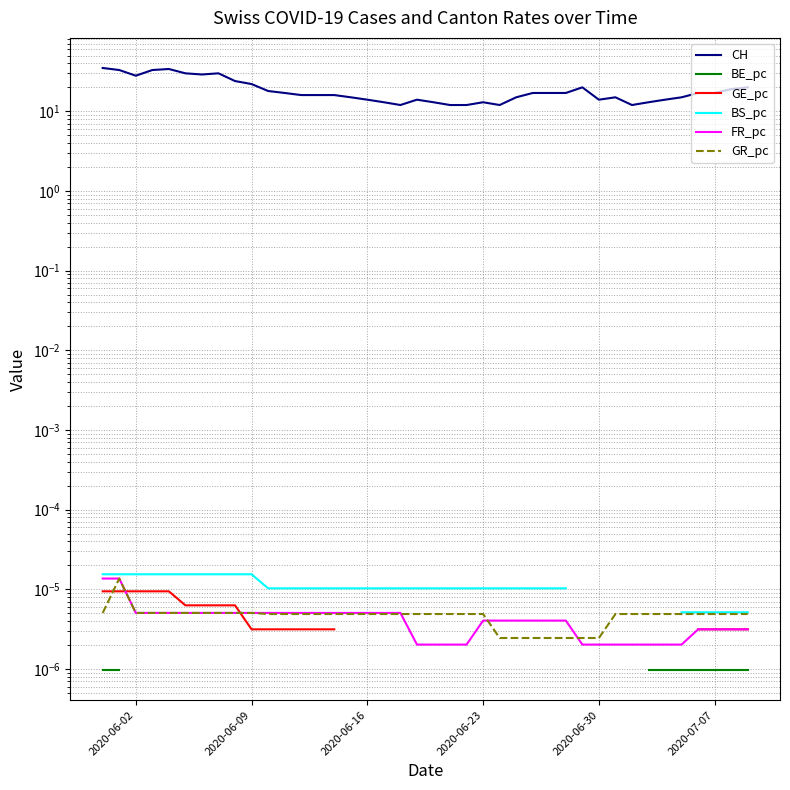

True or false: CH and BE_pc cross at least once.

False